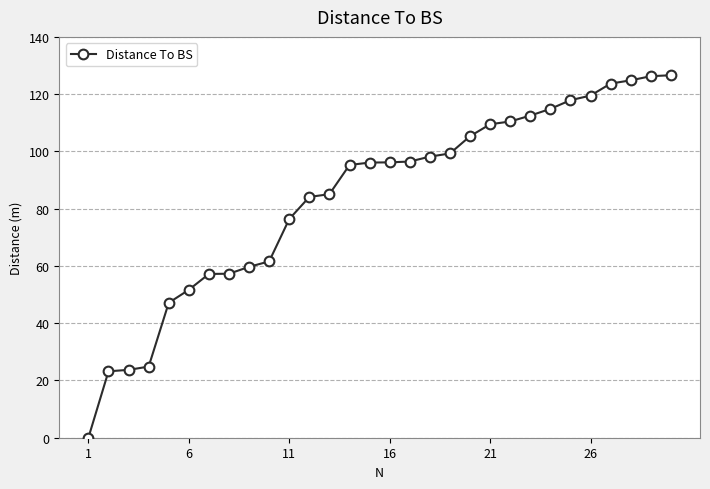

What is the difference between the second highest and second lowest values?

103.1